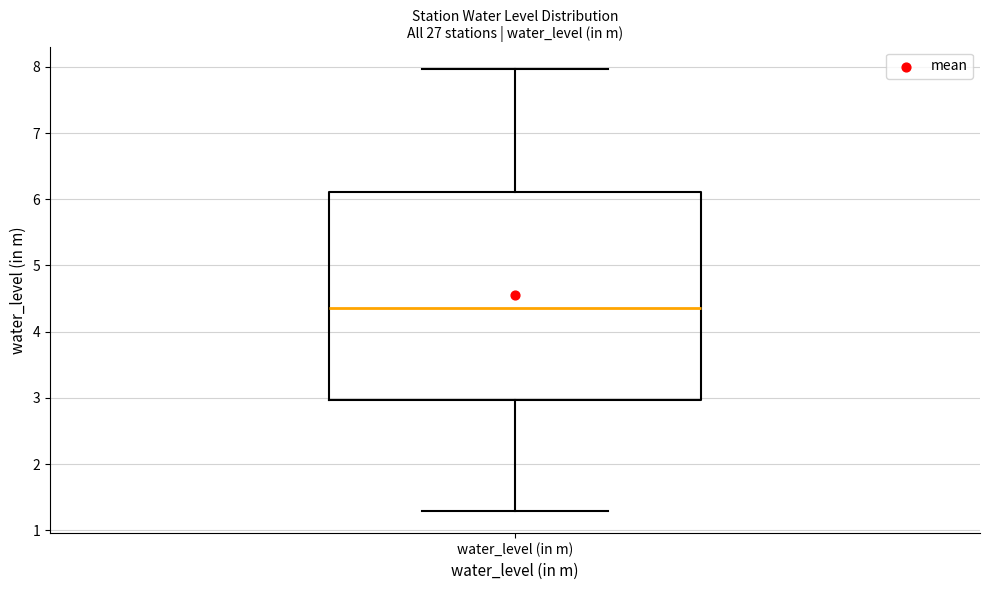

Transcribe this box plot: give where the median line is, the range the box spans, and where the two whiskers end, as read against the y-axis. The values are not printed on the chart, so give them approximately, as read against the axis.

median 4.4, box 3.0 to 6.1, whiskers 1.3 to 8.0